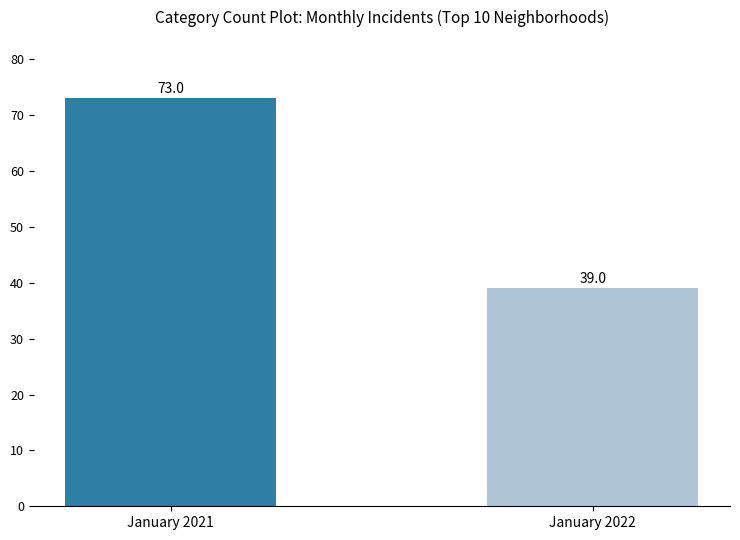

What is the greatest value displayed?

73